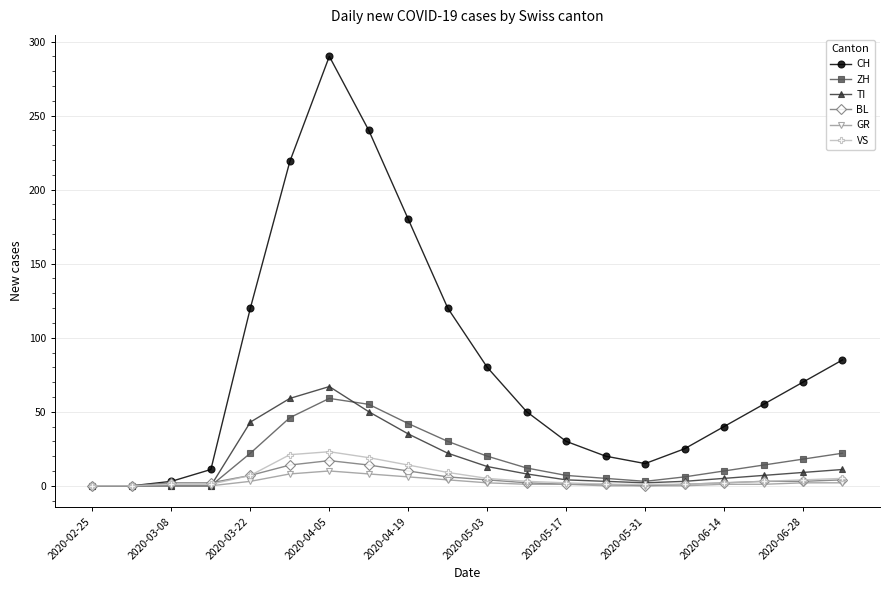

Which series has the largest total across all categories?

CH